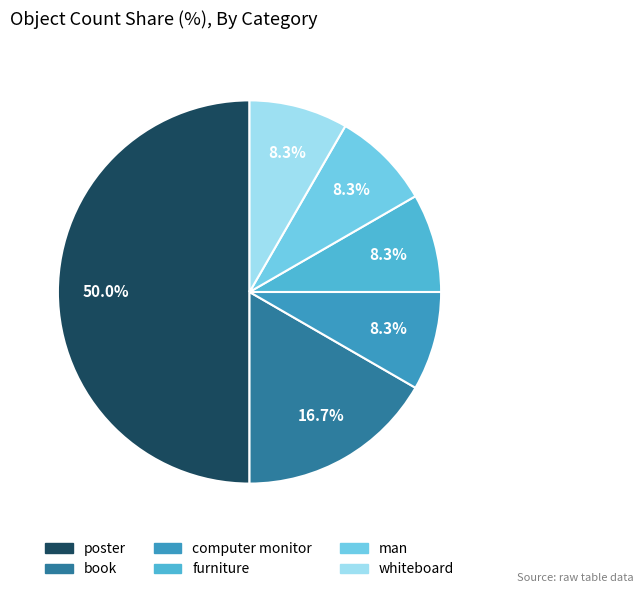

Which slice is the largest?

poster